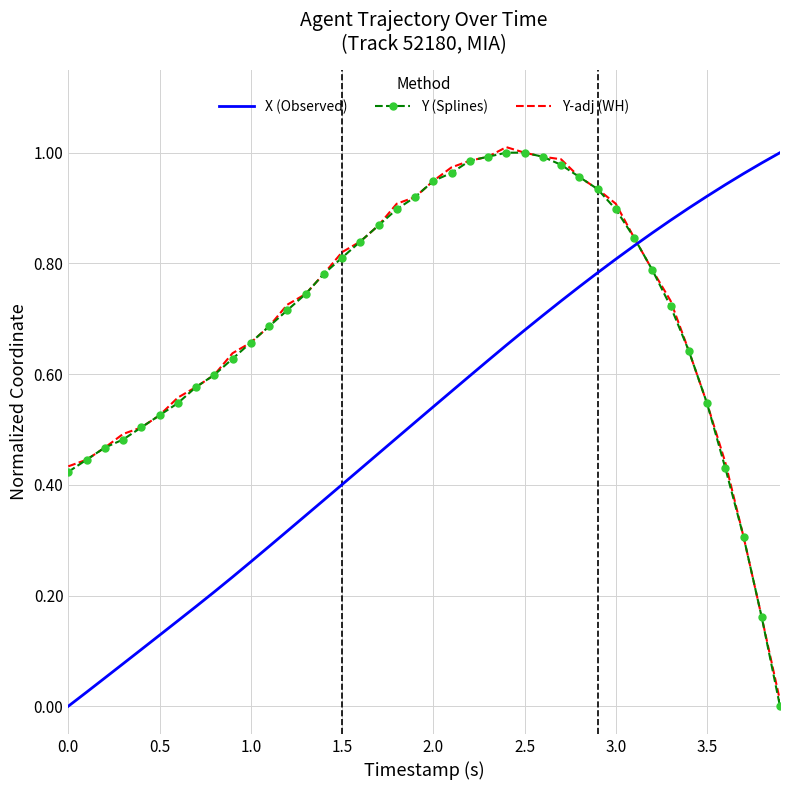

After their last crossing, which series has the higher values: X (Observed) or Y-adj (WH)?

X (Observed)